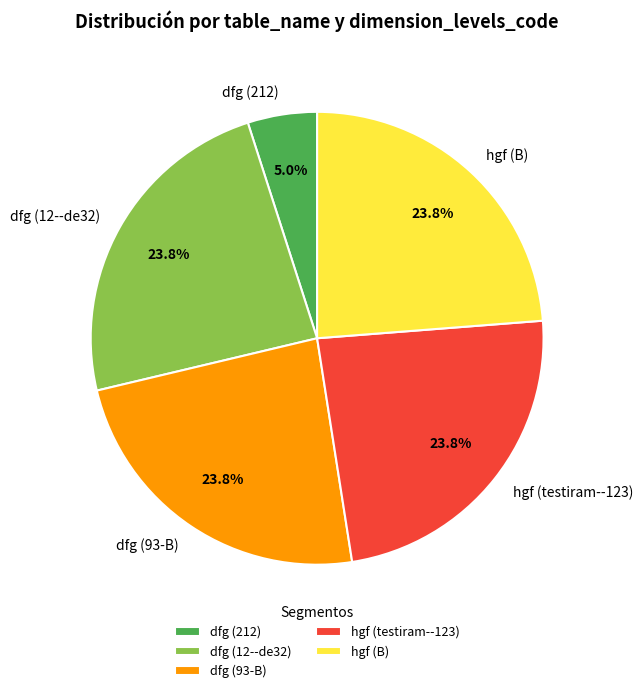

How many slices are in this pie chart?

5